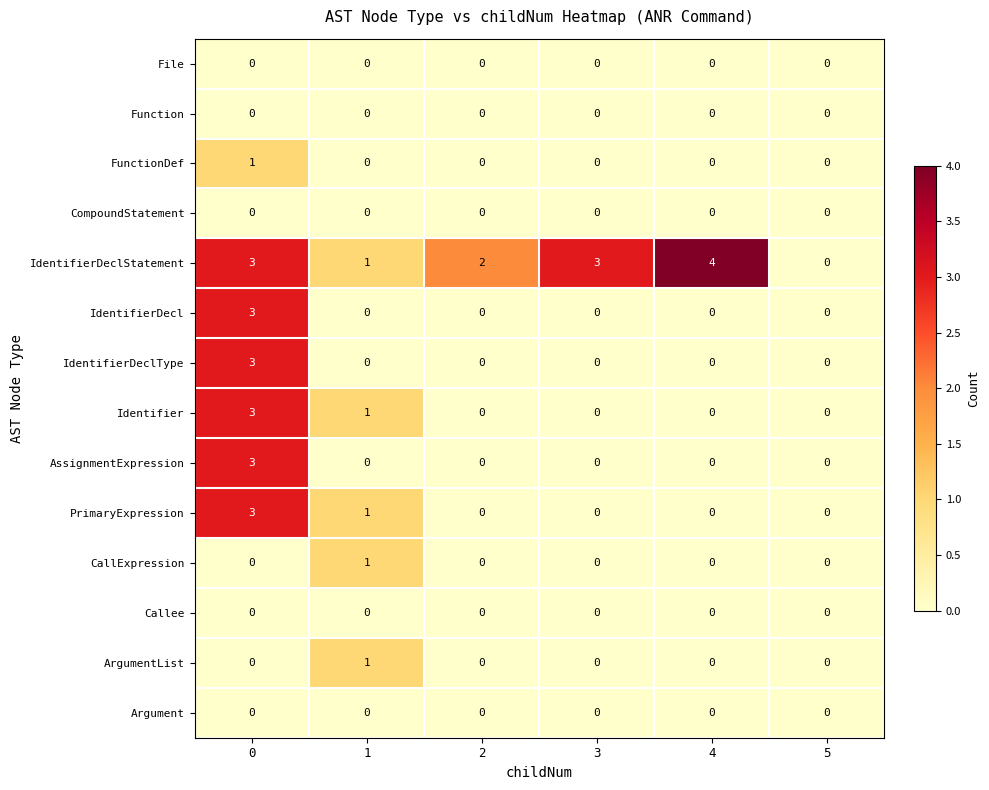

Which series has the largest total across all categories?

IdentifierDeclStatement